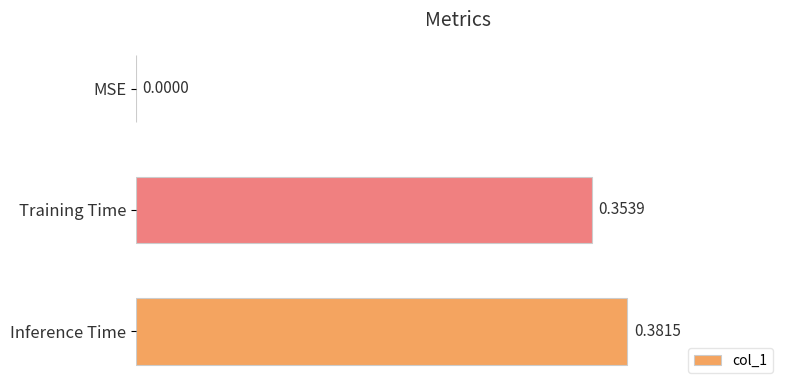

What is the sum of all values?

0.7